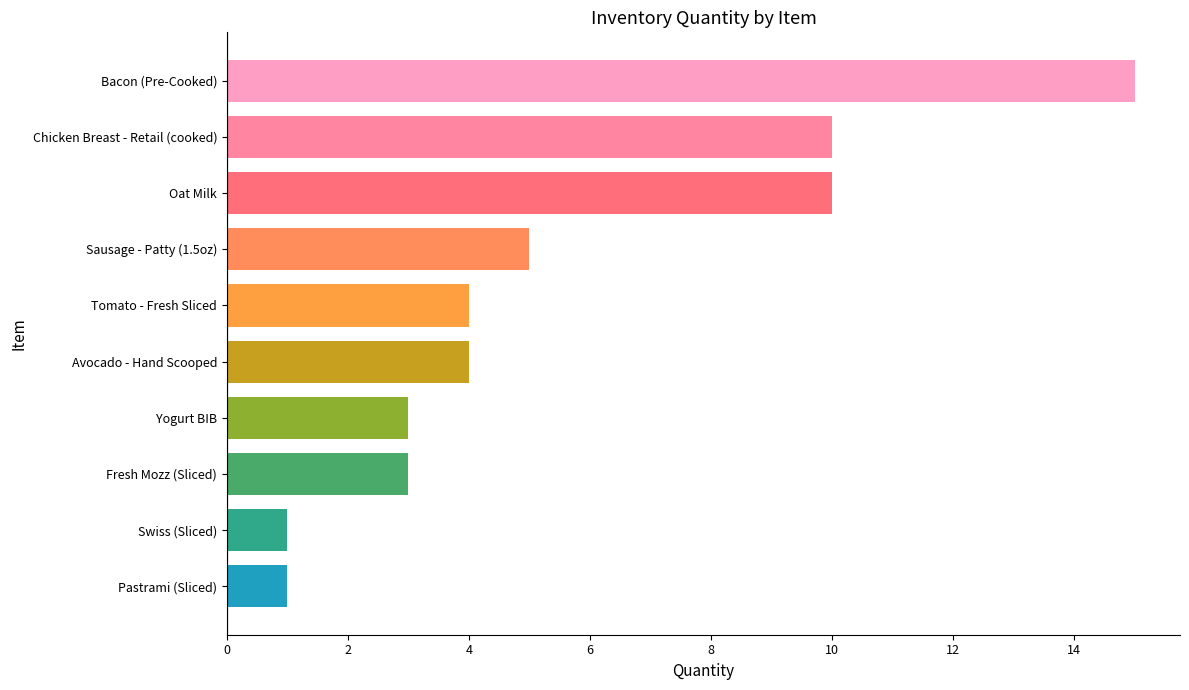

What is the ratio of the value at Bacon (Pre-Cooked) to the value at Swiss (Sliced)?

15.0